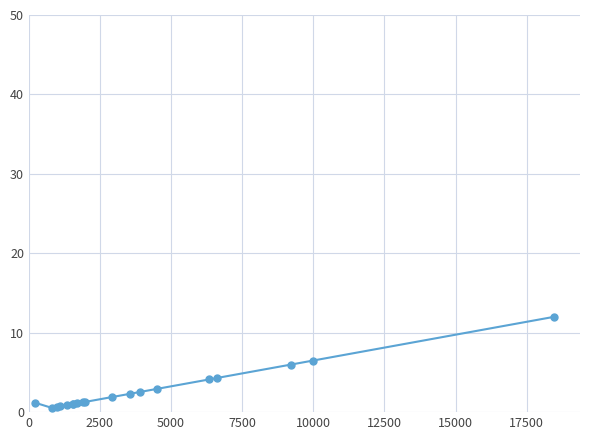

What is the maximum value shown in the chart?

12.0